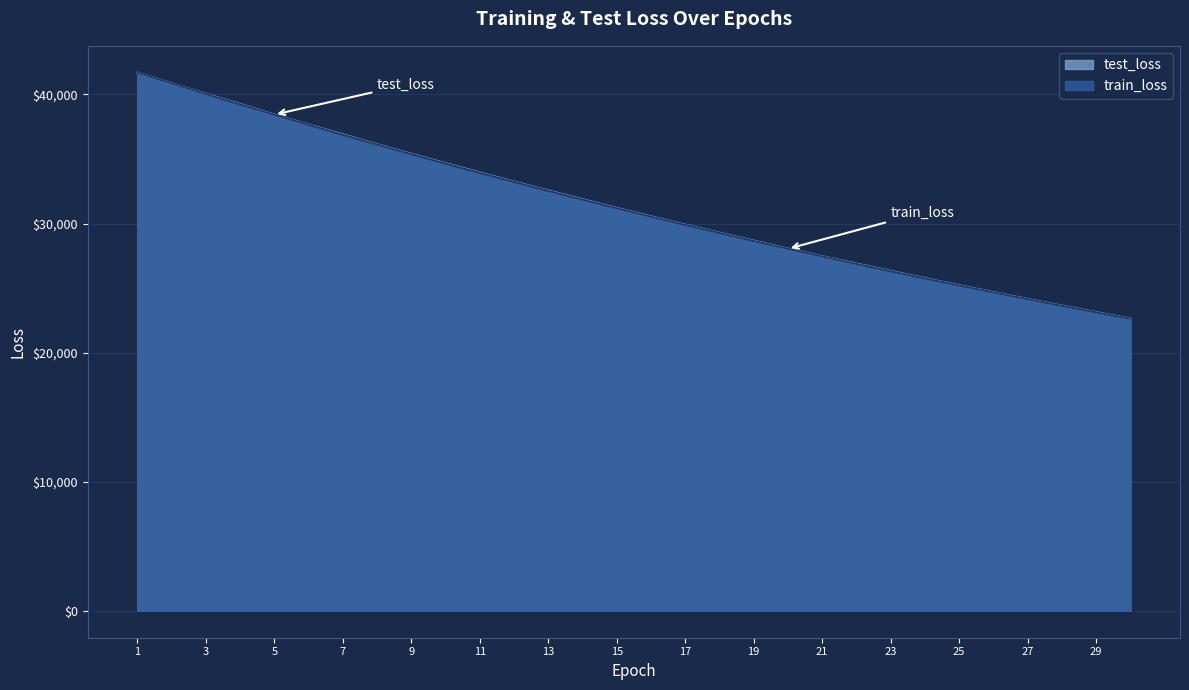

After their last crossing, which series has the higher values: test_loss or train_loss?

test_loss